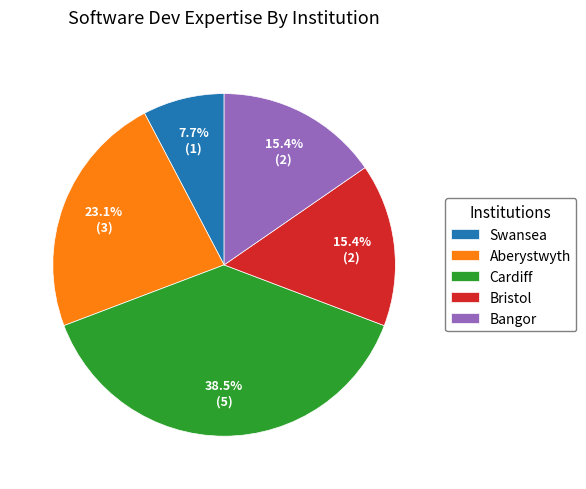

What is the total percentage of Swansea and Aberystwyth?

30.8%